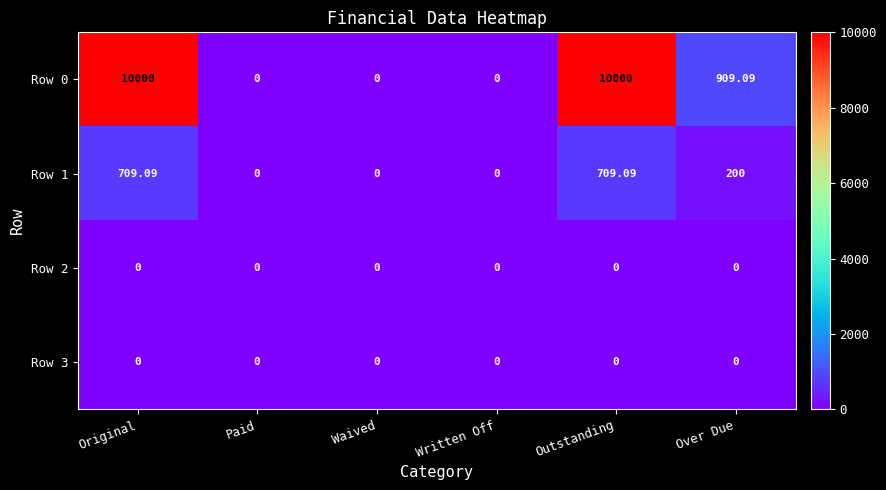

Count the number of categories in the chart.

6